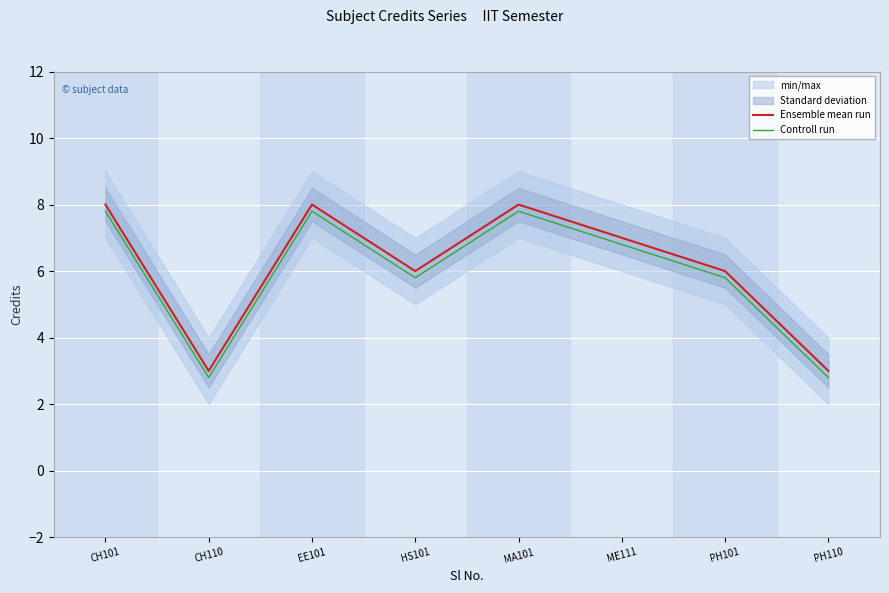

What is the sum of all Controll run values?

47.4